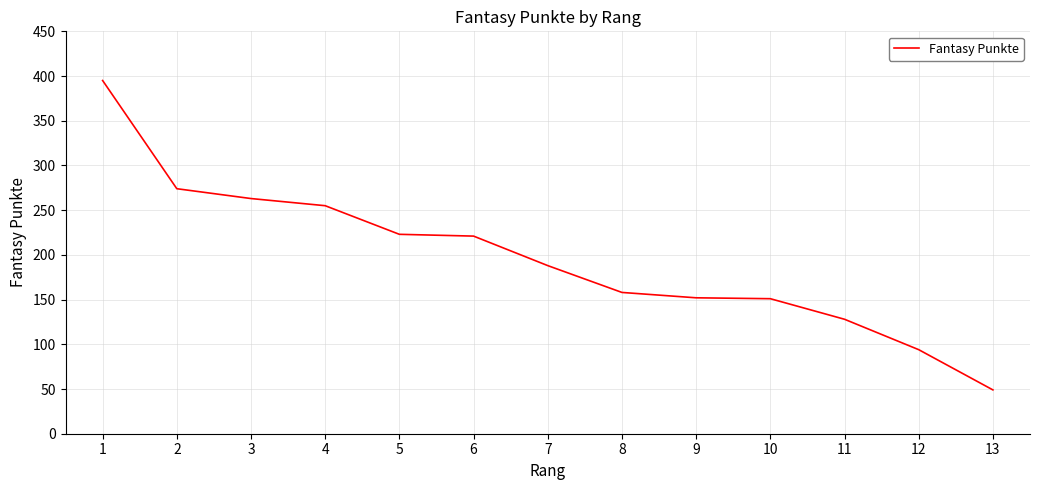

The value at 12 is 50. True or false?

False